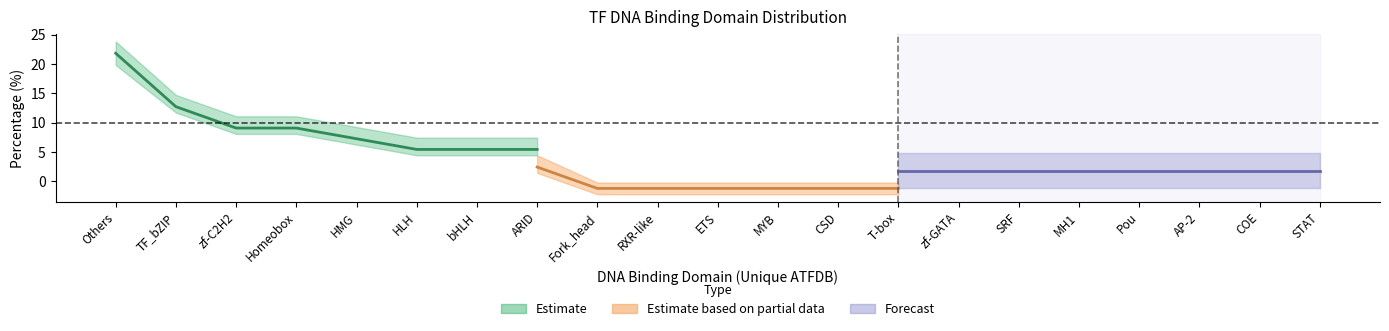

Is the value of Estimate at zf-C2H2 greater than the value of Forecast at COE?

Yes